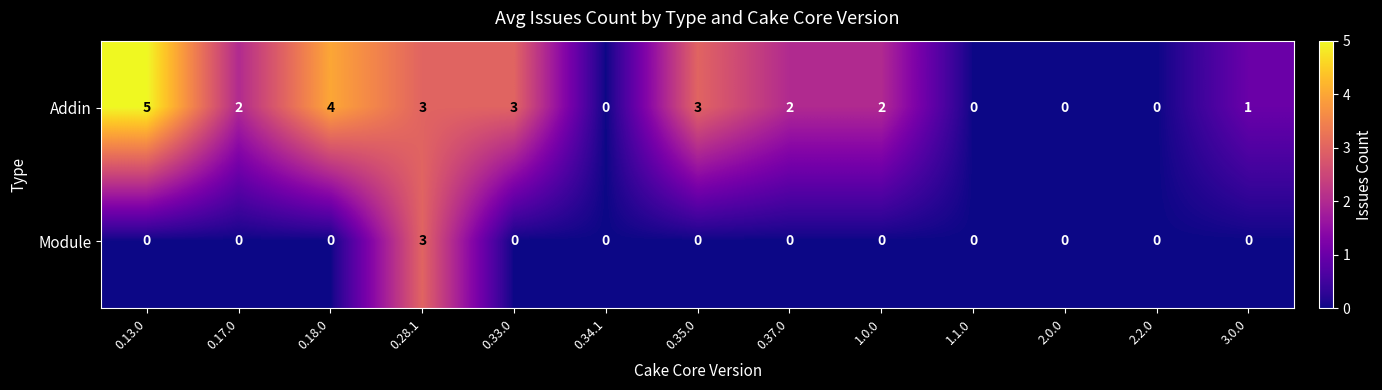

What is the difference between the maximum and minimum values in the Module series?

3